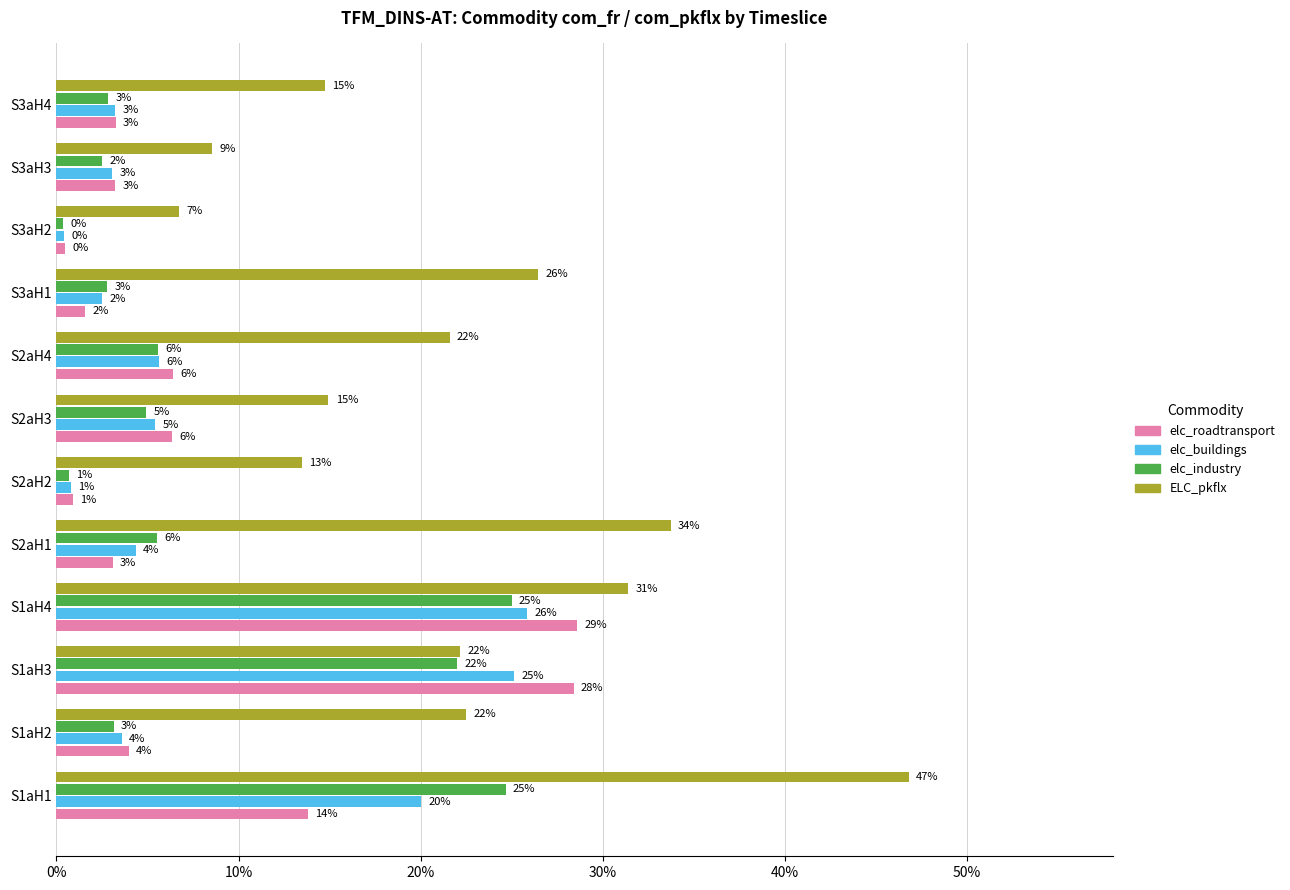

What are all the series names shown in the legend?

elc_roadtransport, elc_buildings, elc_industry, ELC_pkflx